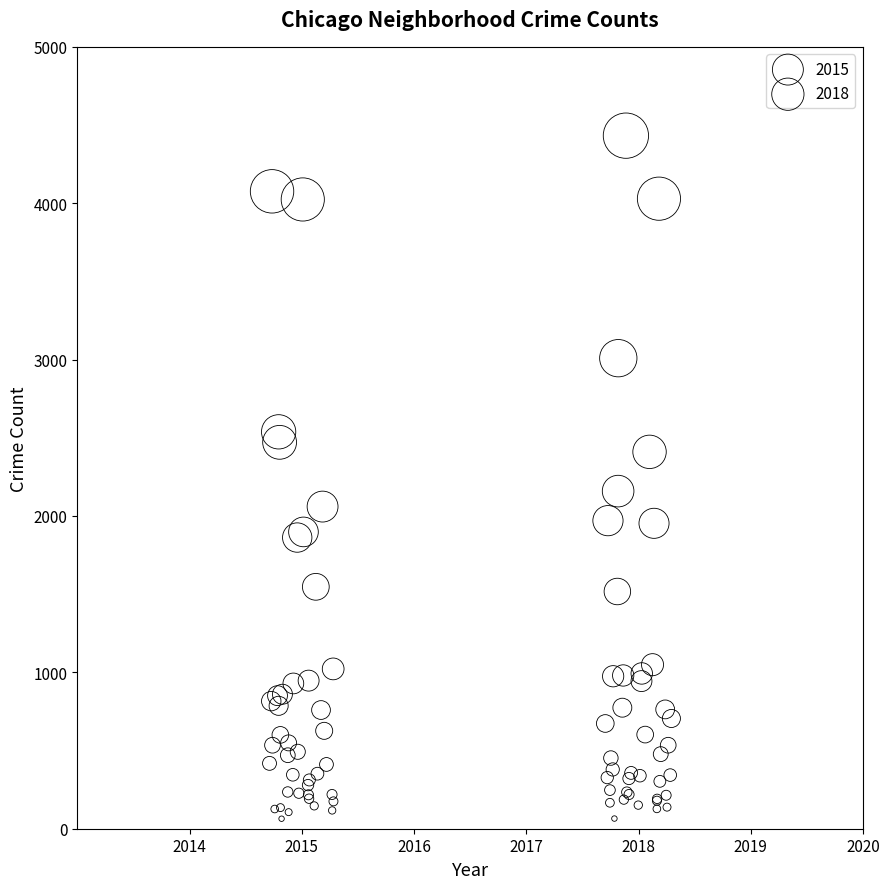

Which series reaches the maximum Y coordinate?

2018